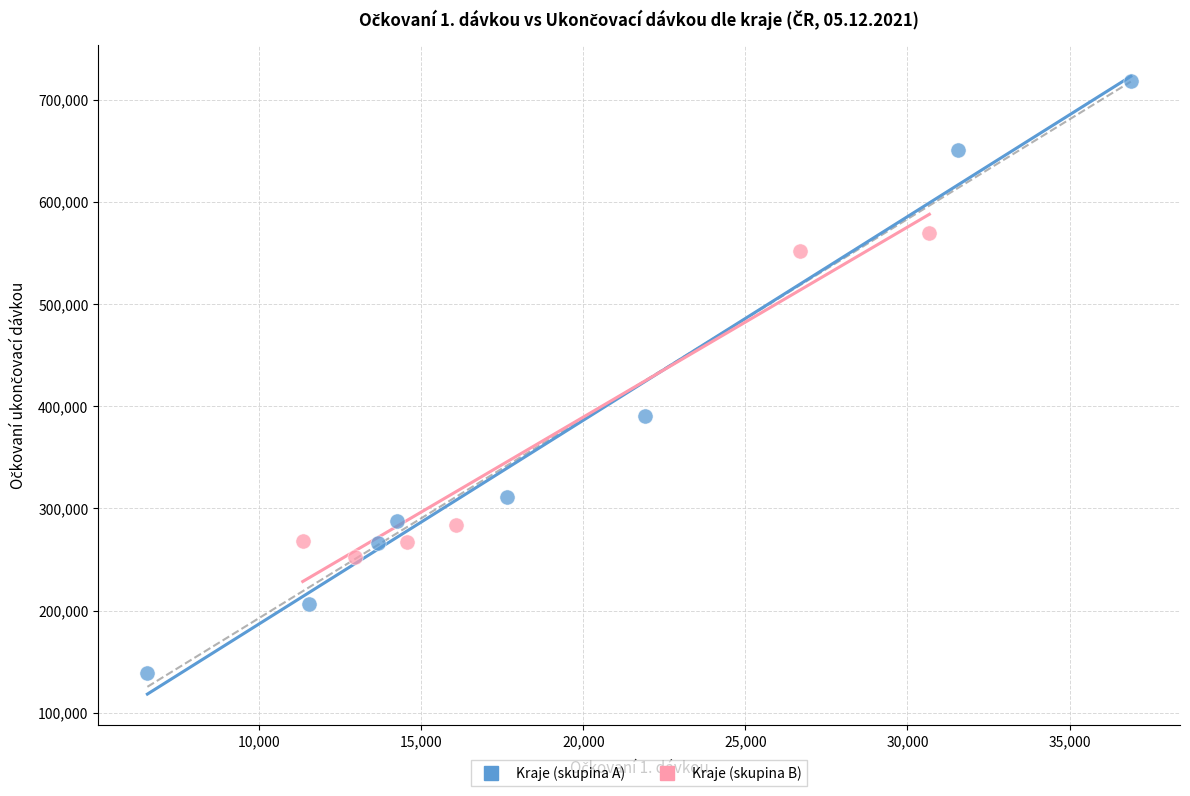

Which series reaches the maximum Y coordinate?

Kraje (skupina A)